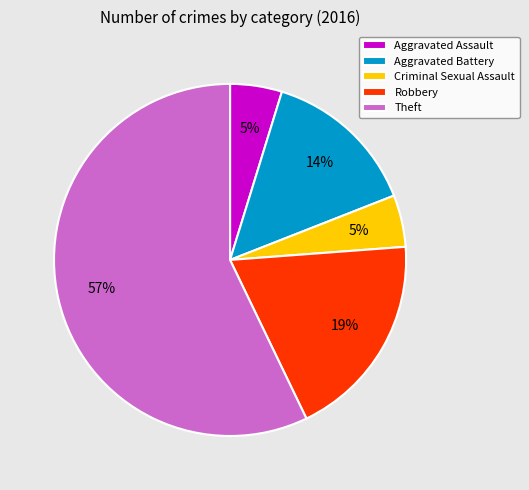

Does Robbery represent more than half of the total?

No